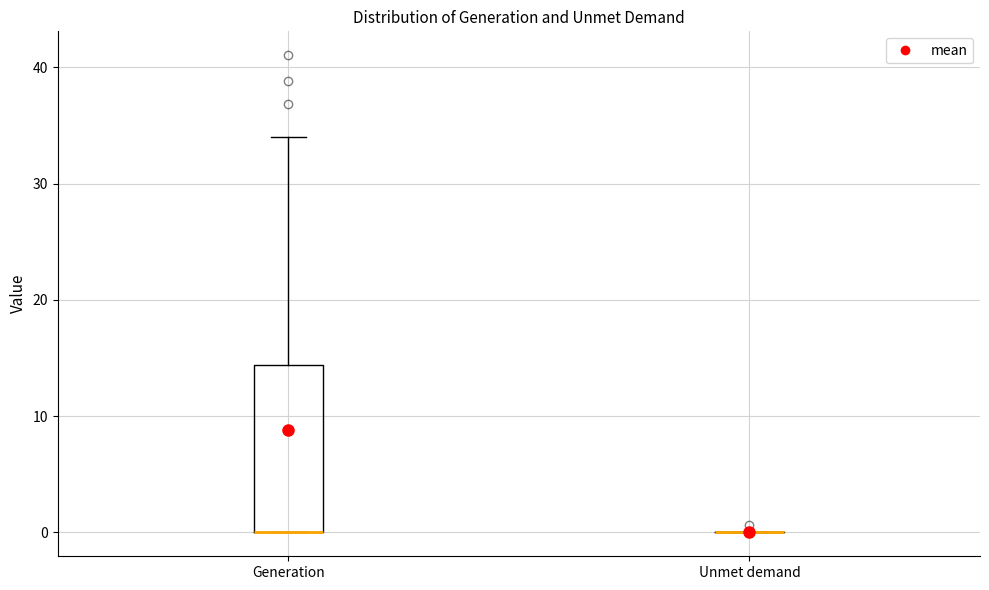

Reading left to right, transcribe this box plot: for each box, give where its median line is, the range the box spans, and where its two whiskers end, as read against the y-axis. The values are not printed on the chart, so give them approximately, as read against the axis.

Generation: median 0 (drawn on the box's lower edge), box 0 to 14, whiskers 0 to 34
Unmet demand: box collapsed to a line at 0, whiskers 0 to 0